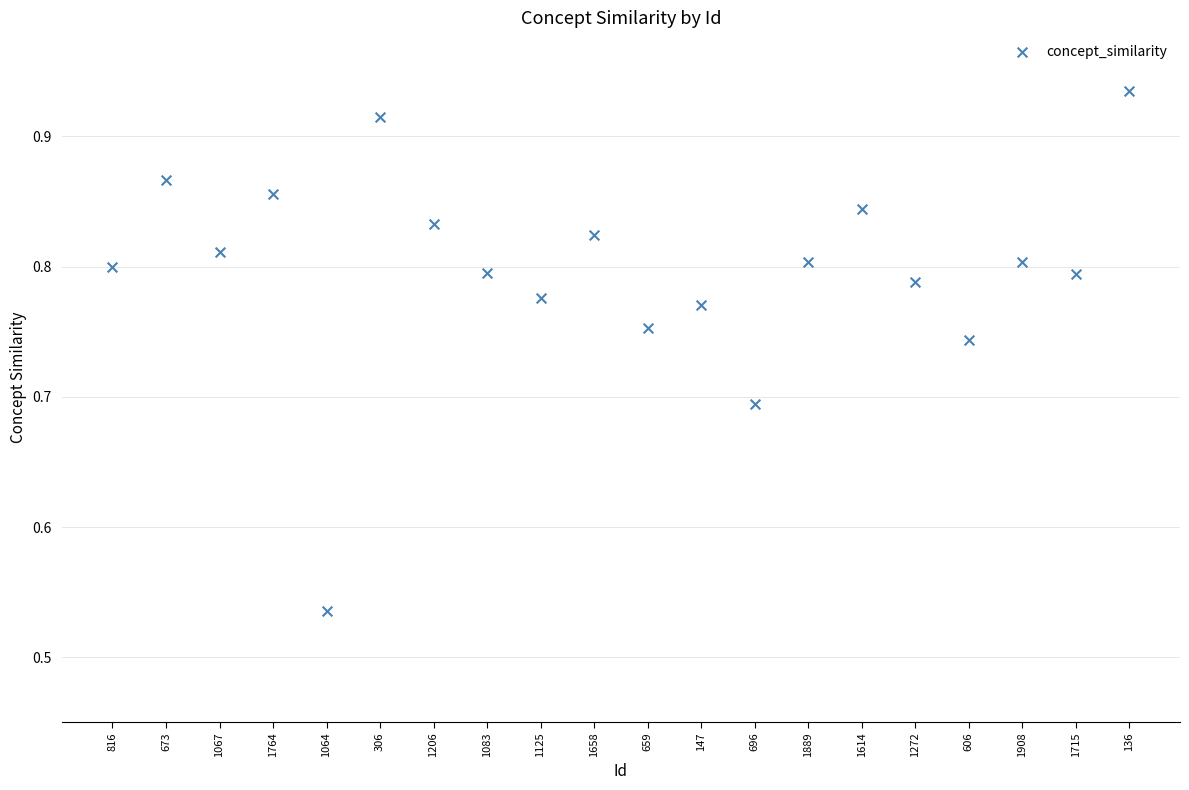

What is the range of Y values (max minus min)?

0.4